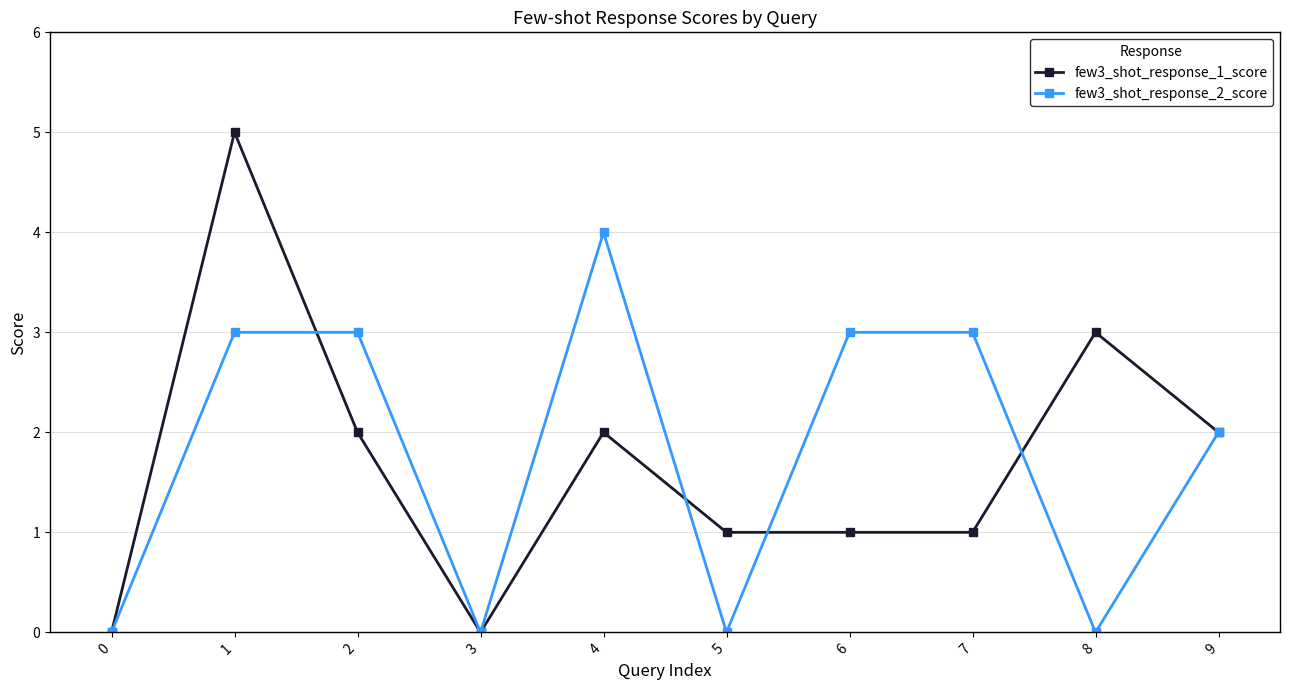

How many data points in few3_shot_response_1_score are less than 2?

5